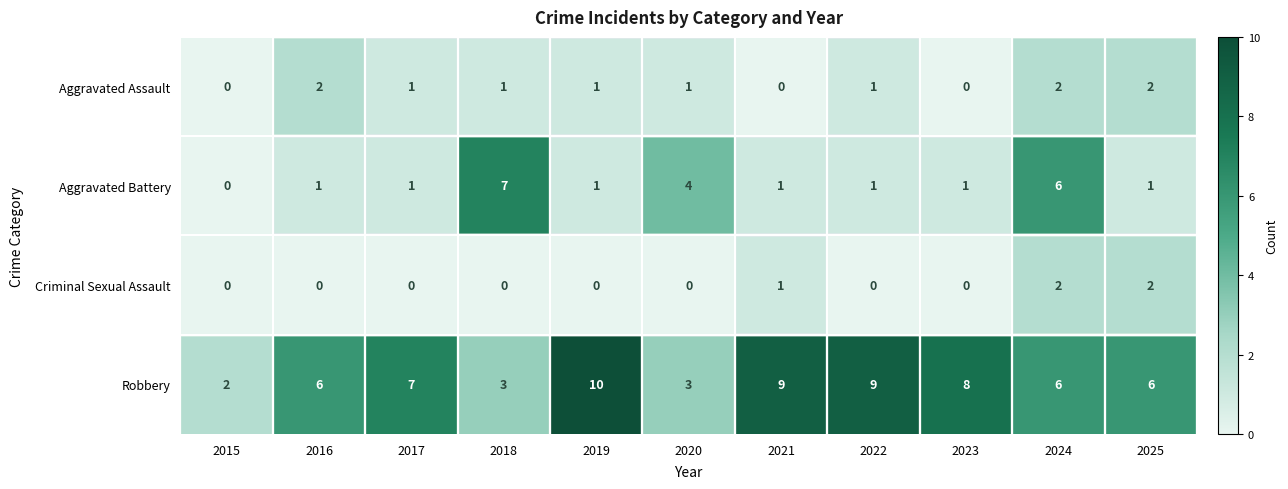

What is the sum of the Robbery values at 2020 and 2022?

12